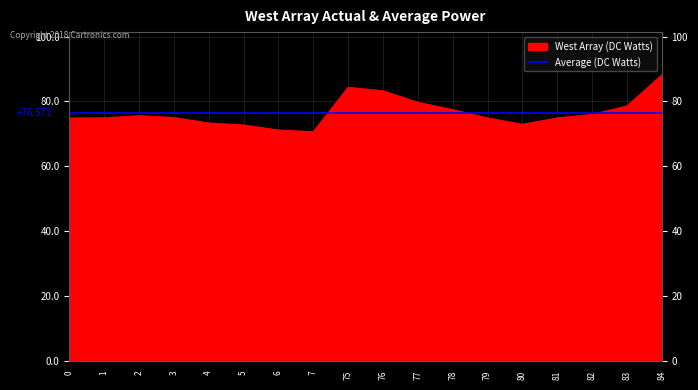

Between 3 and 81, which is larger?

3